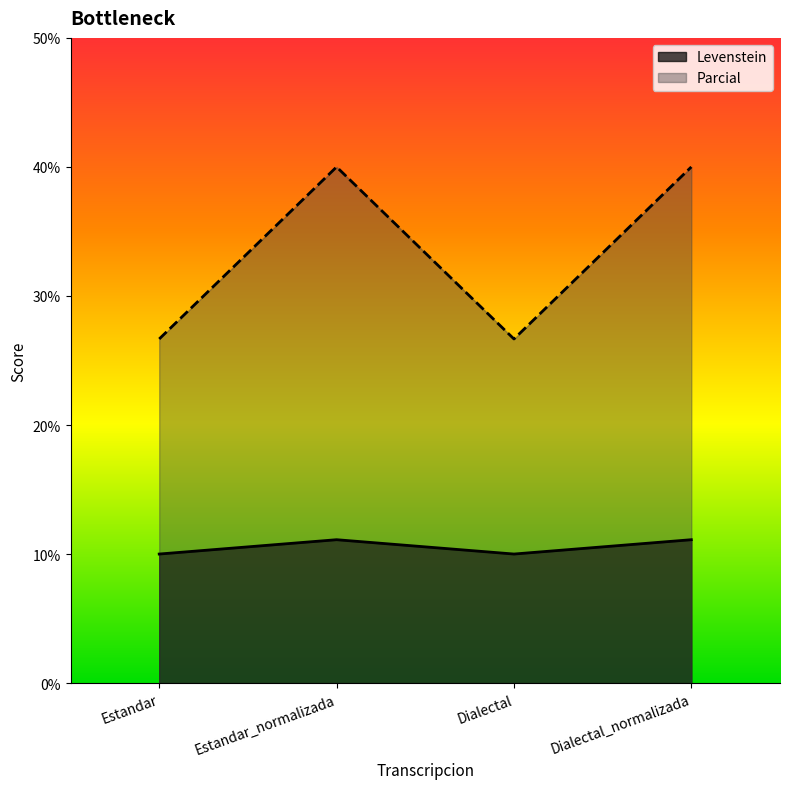

Which has a higher value, Dialectal or Dialectal_normalizada?

Dialectal_normalizada